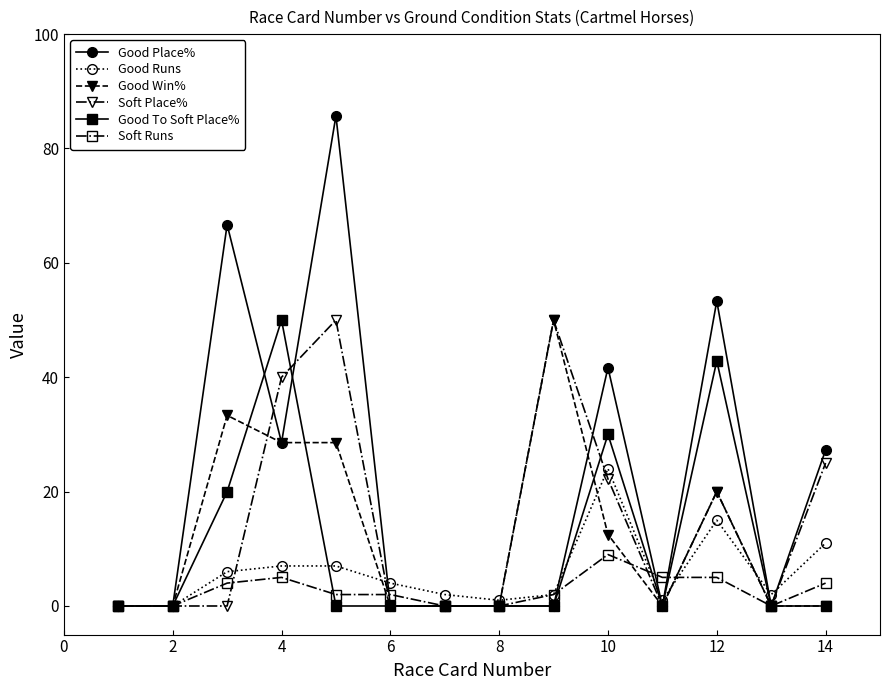

How many lines are shown in the chart?

6